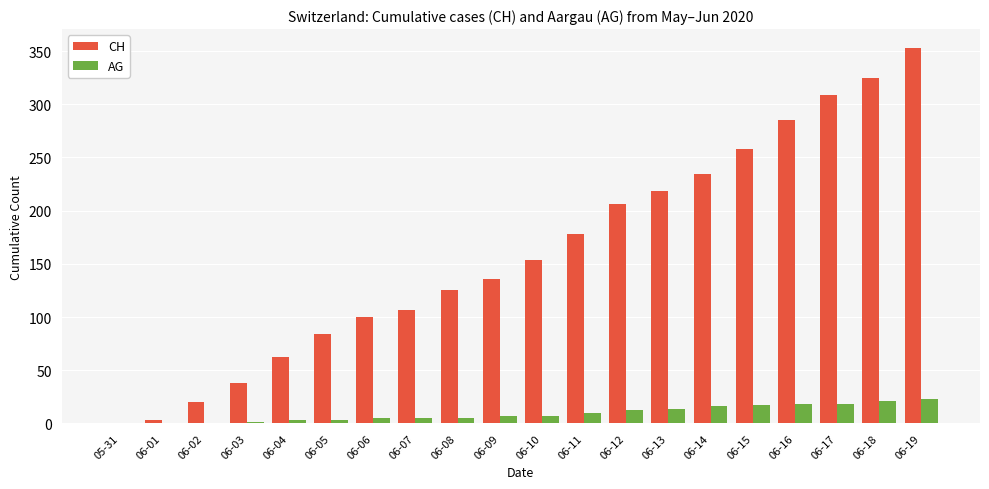

How many values in CH are above zero?

19